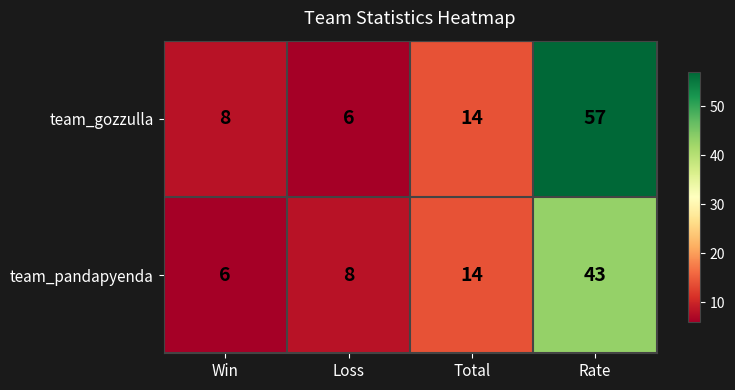

What is the greatest value displayed?

57